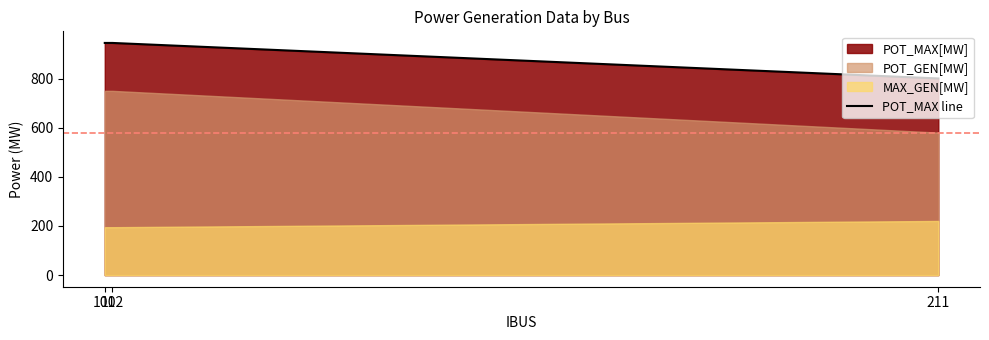

At which label is the value closest to 872?

211